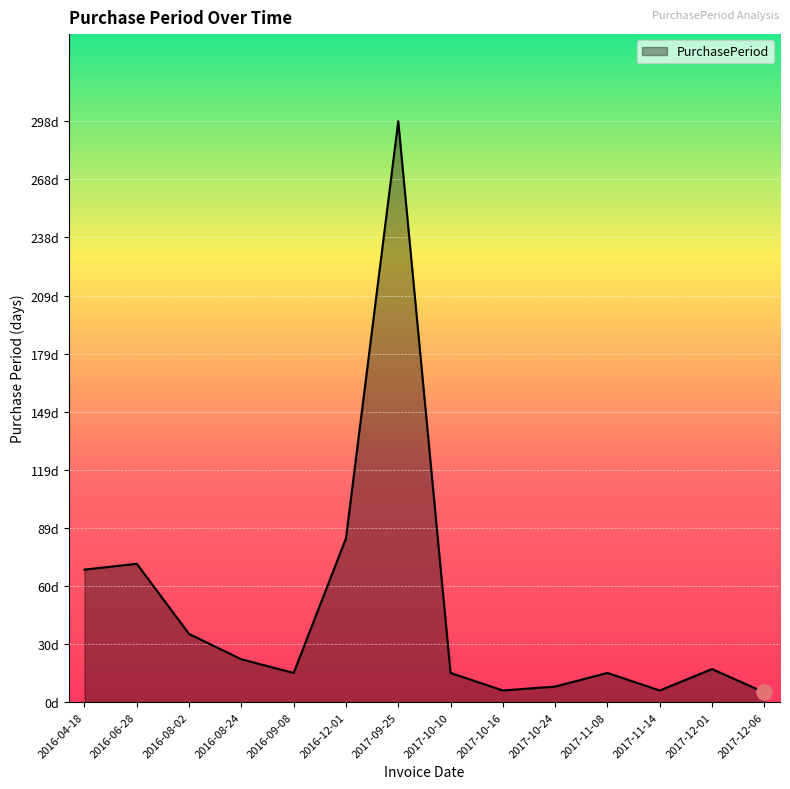

What is the change in value from 2017-10-24 to 2017-12-01?

+9